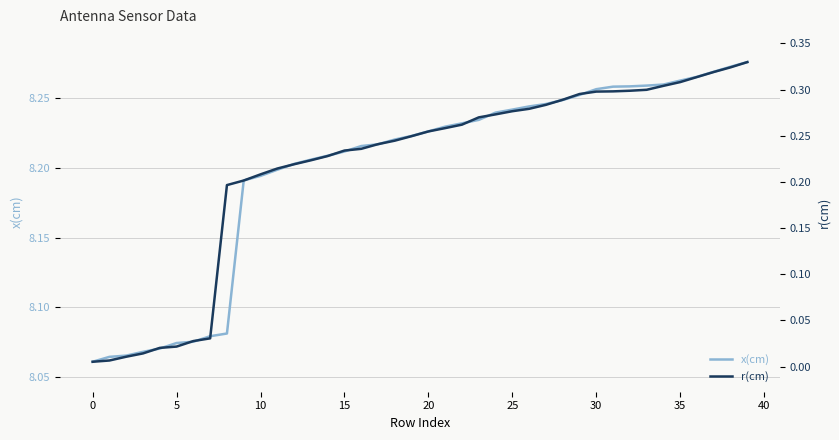

What is the sum of the x(cm) values at 11 and 29?

16.5